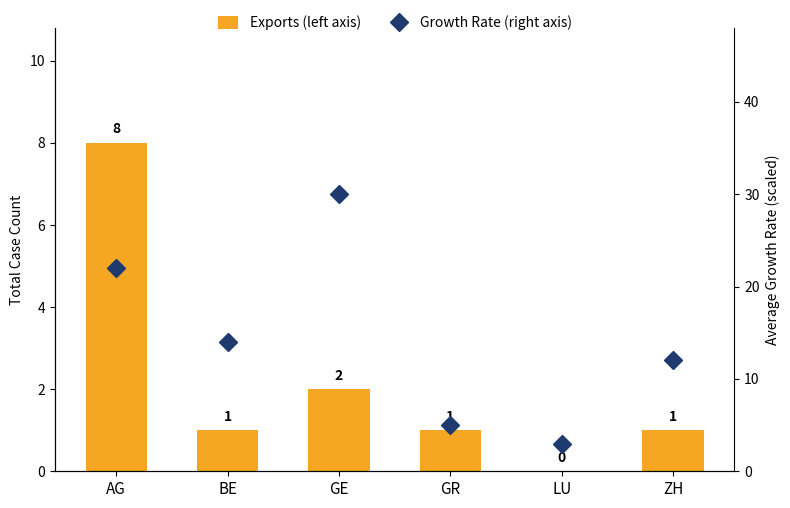

Are the bars horizontal?

No